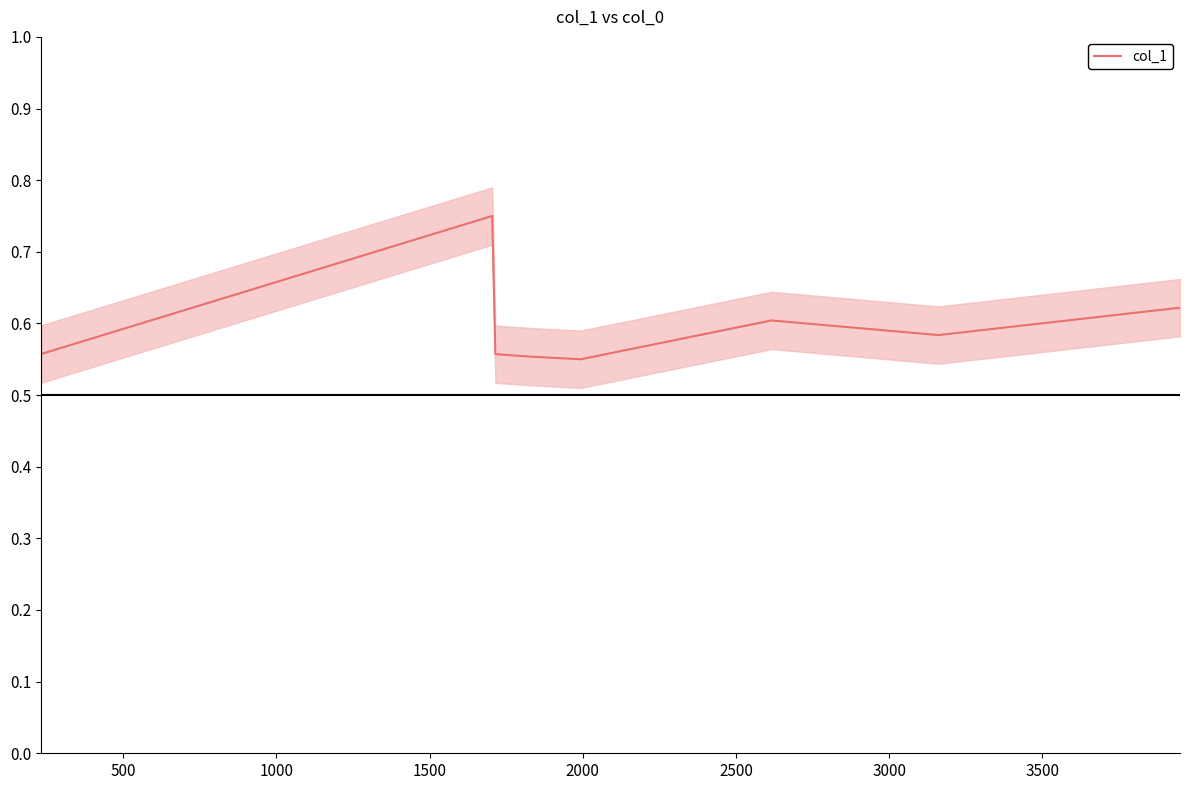

Which category has the lowest value across all series?

2000